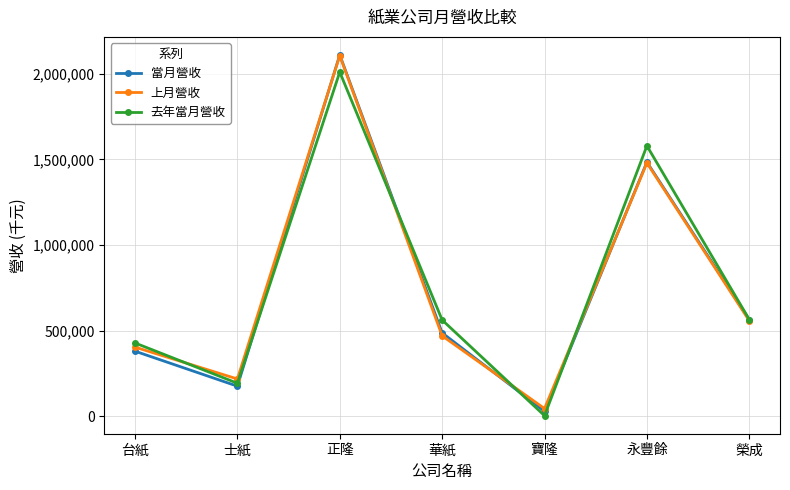

Rank the categories by 上月營收 value from highest to lowest.

正隆, 永豐餘, 榮成, 華紙, 台紙, 士紙, 寶隆